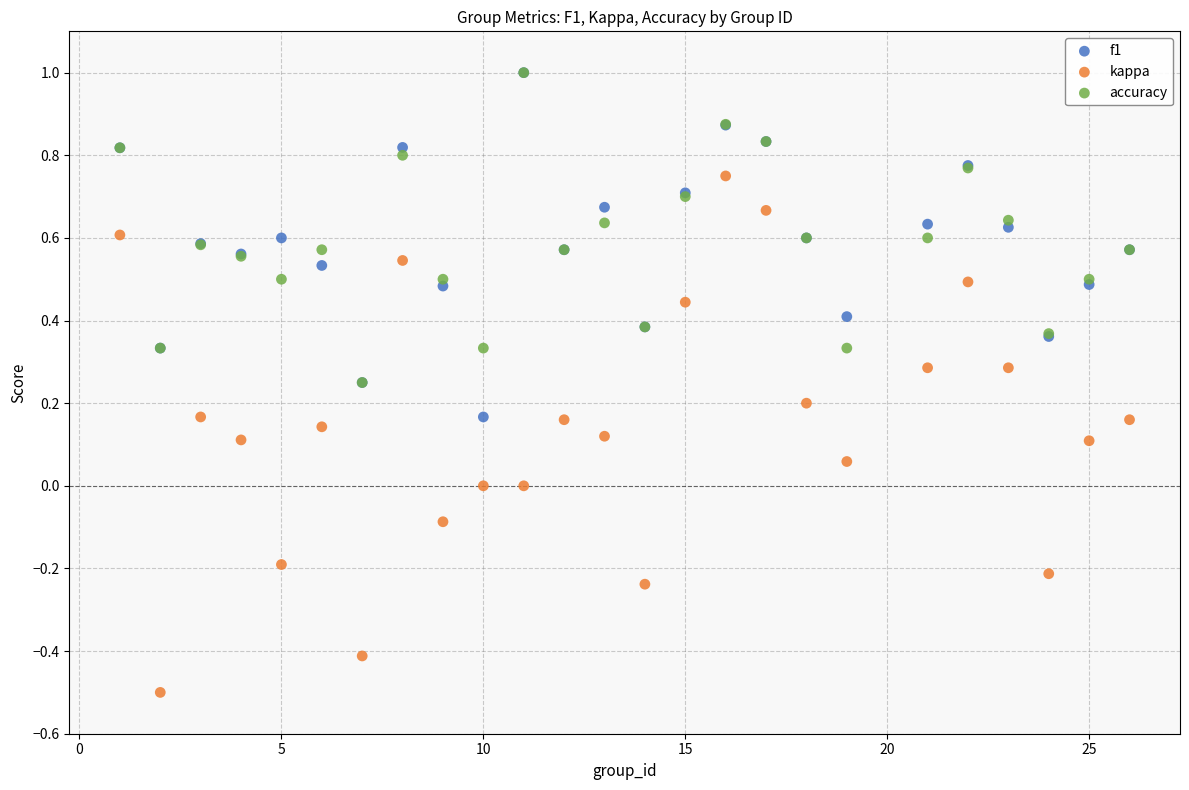

Which series has the largest Y range (max minus min)?

kappa